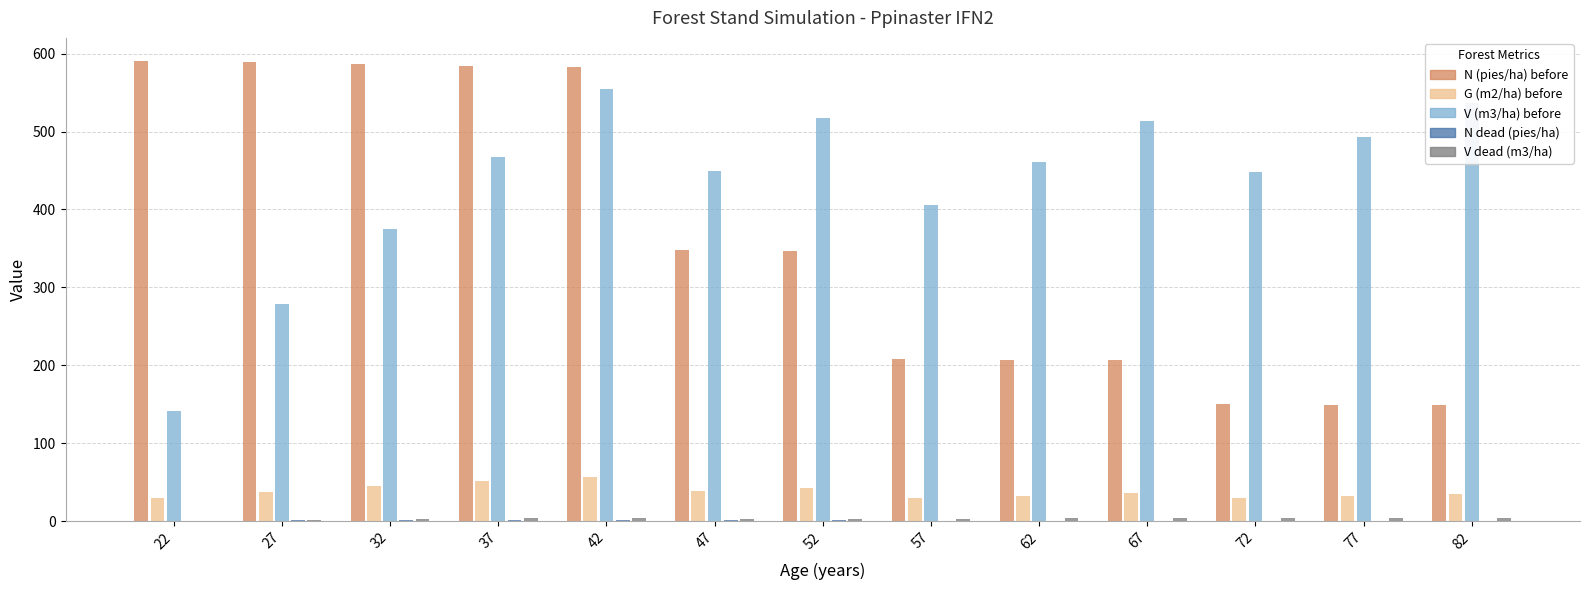

Does the chart contain stacked bars?

No